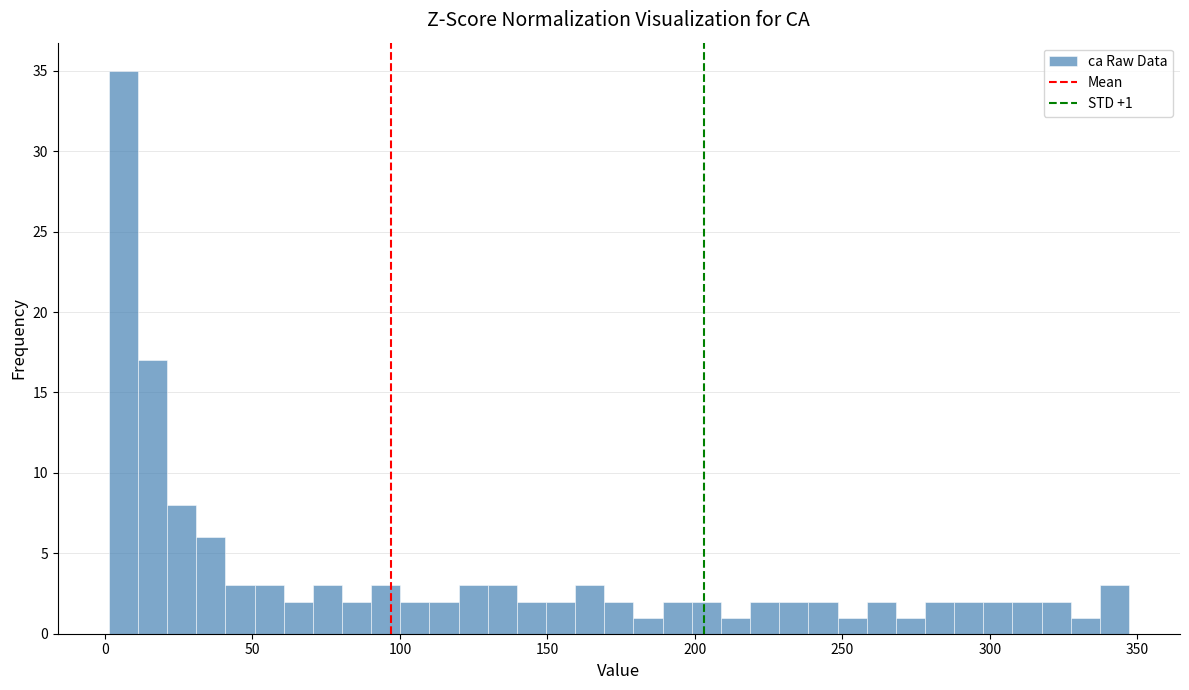

Around what value on the x-axis is the tallest bar? Give the approximate position of its centre, as read against the axis.

5